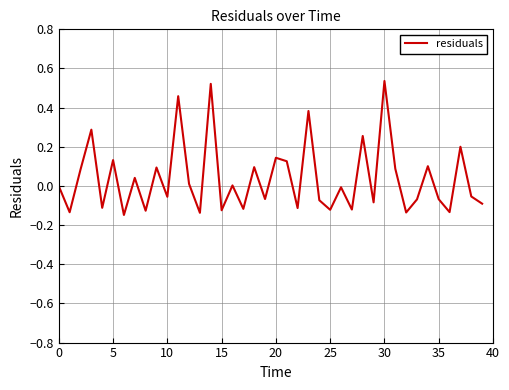

How many lines are shown in the chart?

1